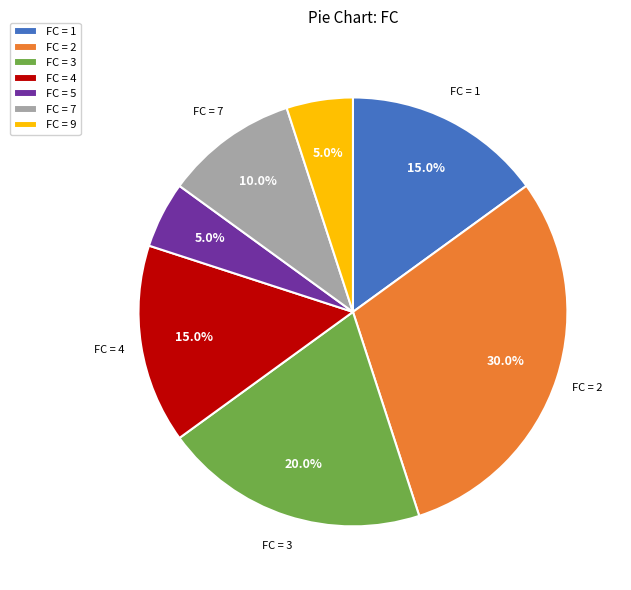

Is there a majority slice in this chart?

No